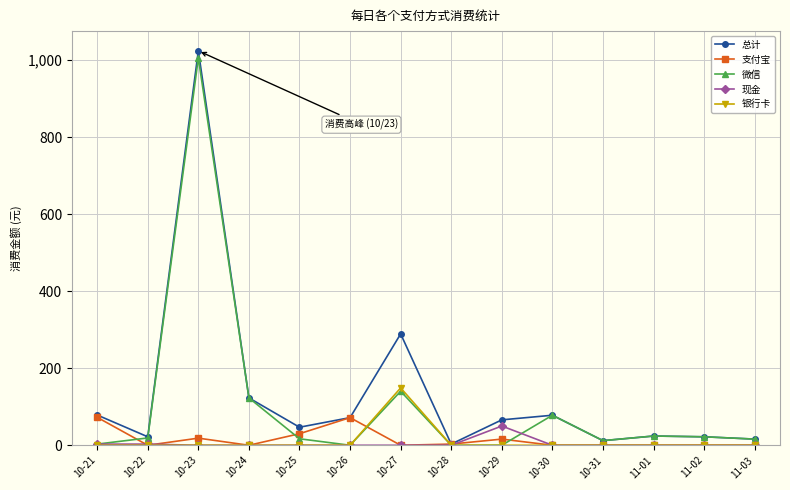

Where is the first local maximum for 微信?

10-23